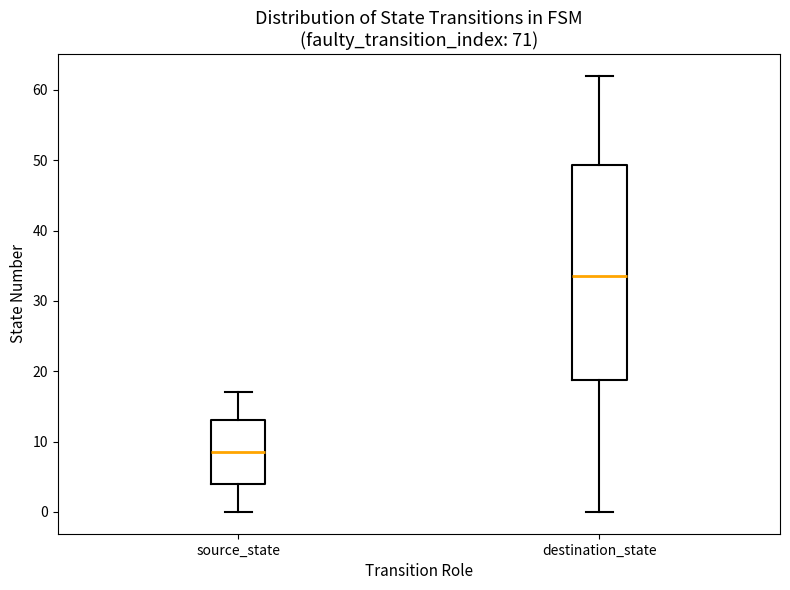

Comparing the boxes themselves (not the whiskers), which one is the tallest?

destination_state